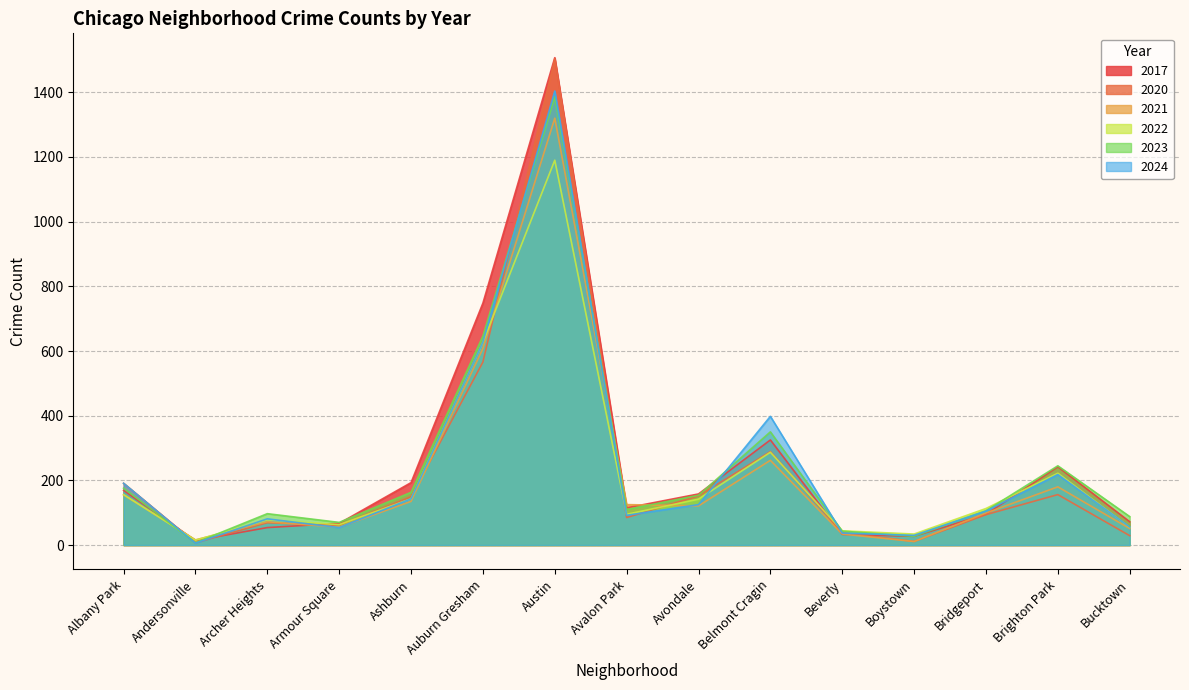

Which series changed the most between Albany Park and Archer Heights?

2020